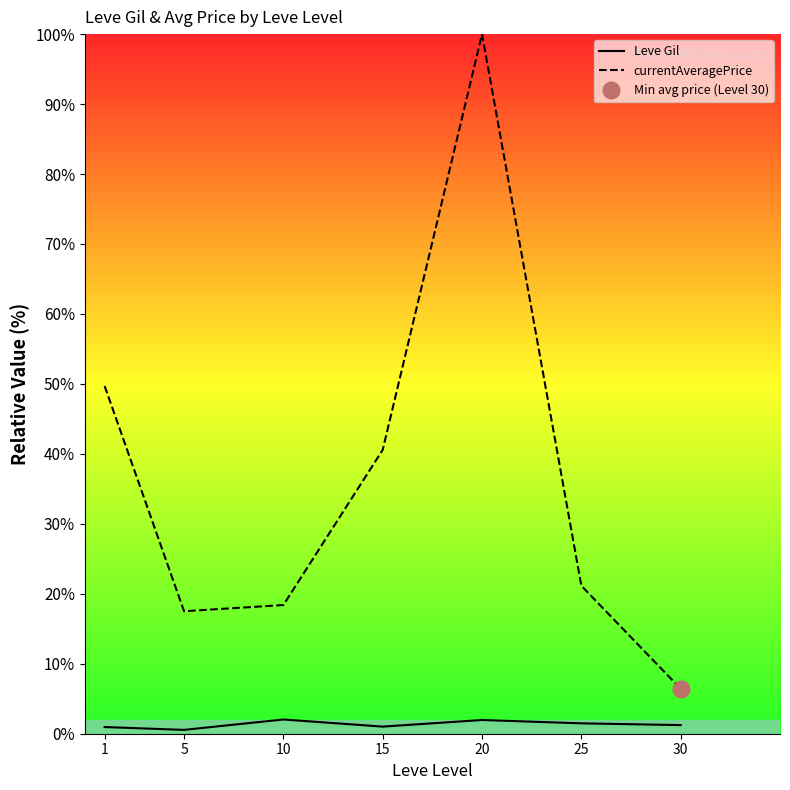

How many data points in currentAveragePrice are above 21?

4